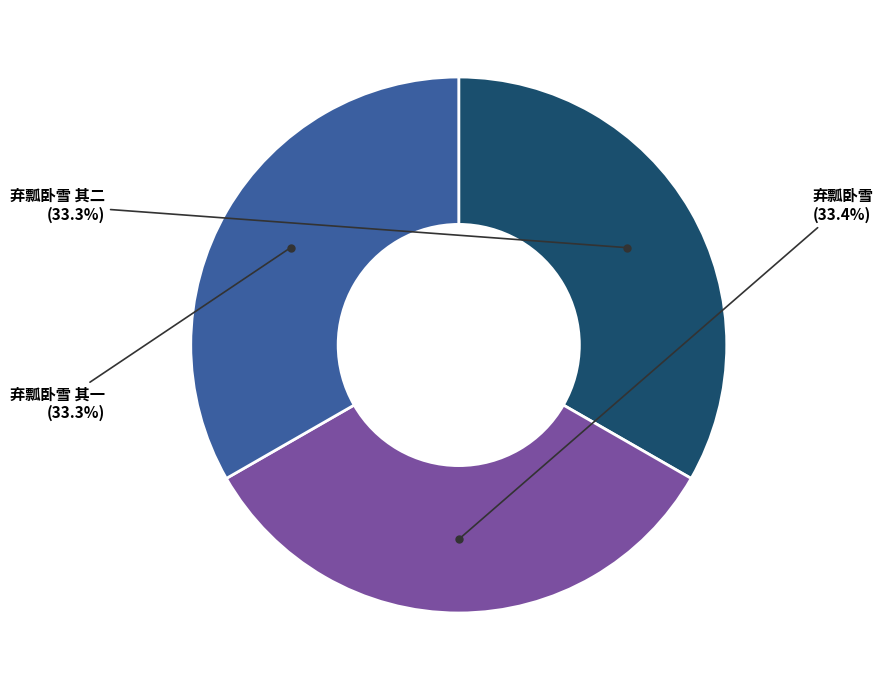

Is there any slice that represents more than half of the pie?

No